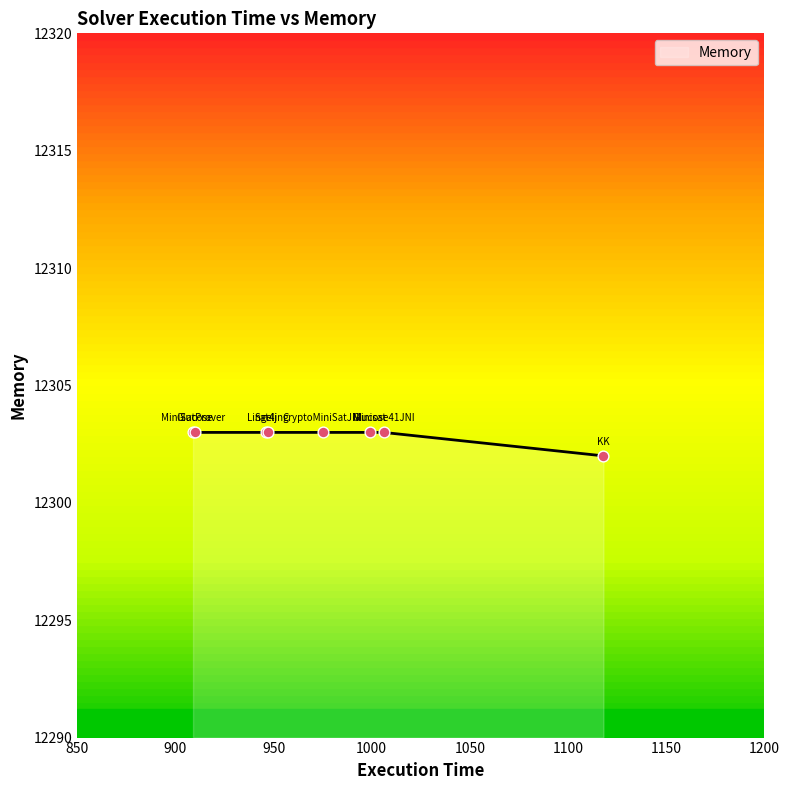

What is the sum of all values?

98423